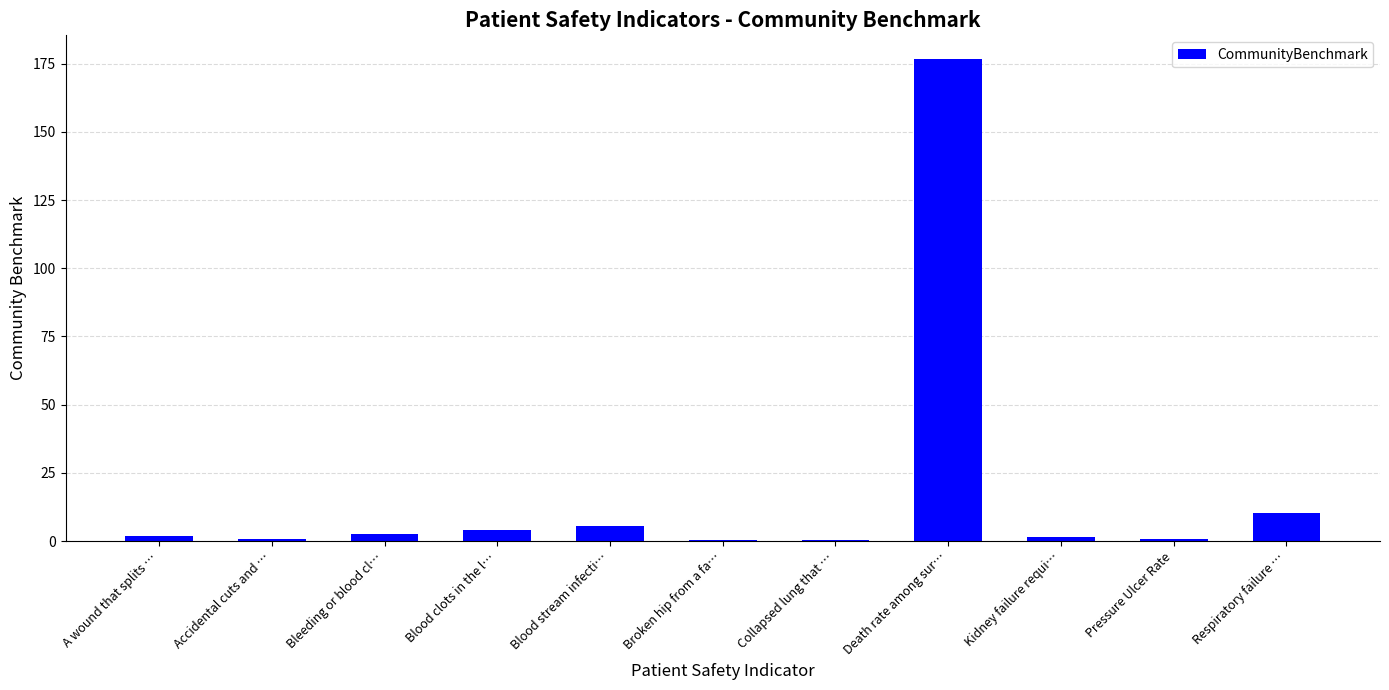

How many series are shown in this chart?

1